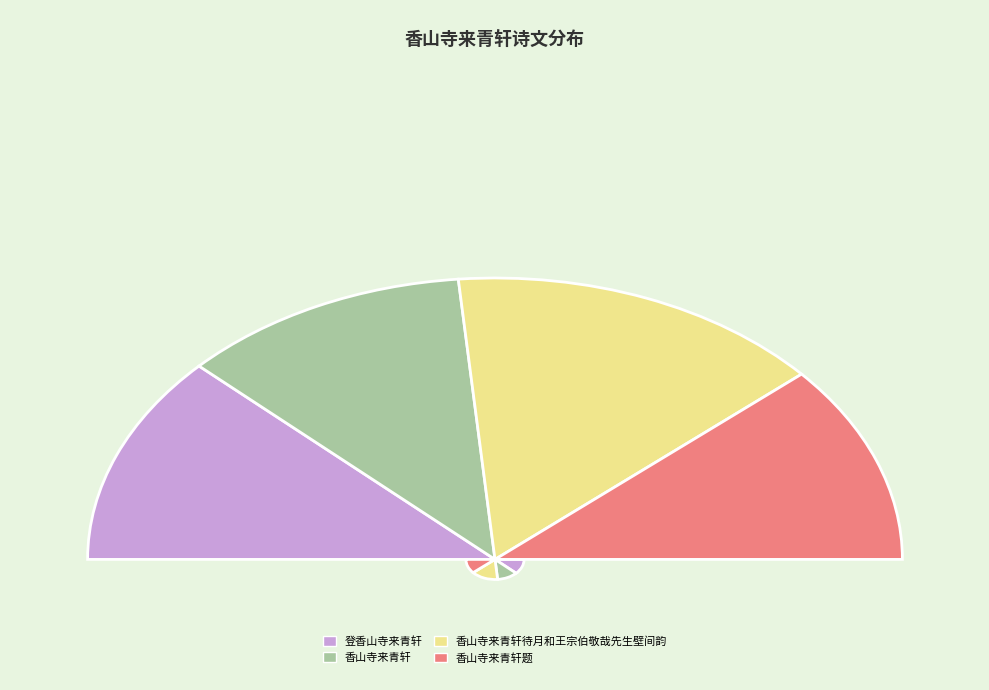

Is it true that 香山寺来青轩题 is 23% of the pie?

True